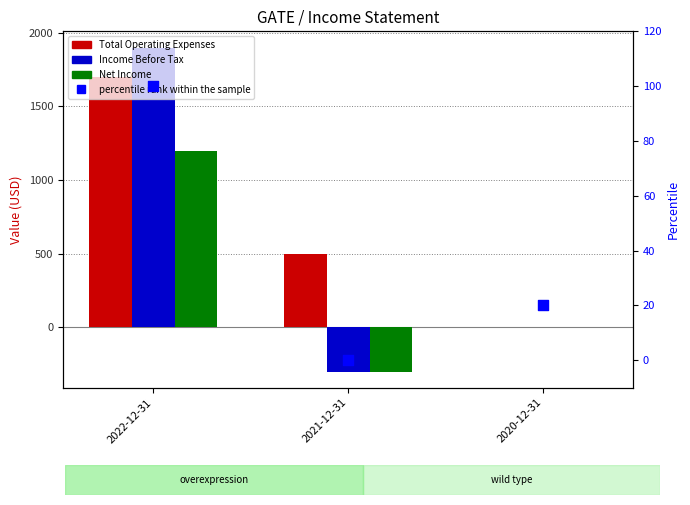

What is the total value across all series at 2022-12-31?

4900